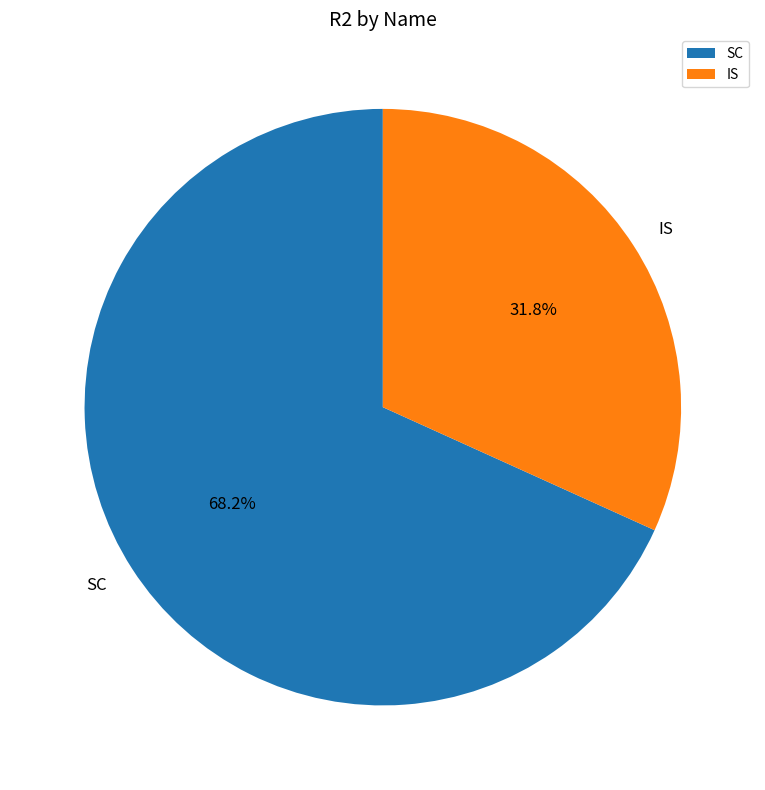

What percentage is the SC slice, to the nearest percent?

68%